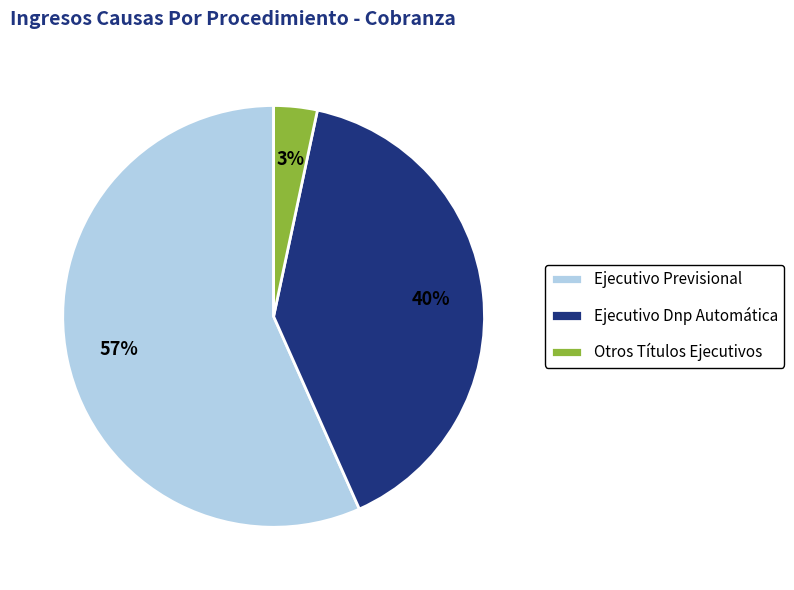

How many segments does this pie chart have?

3